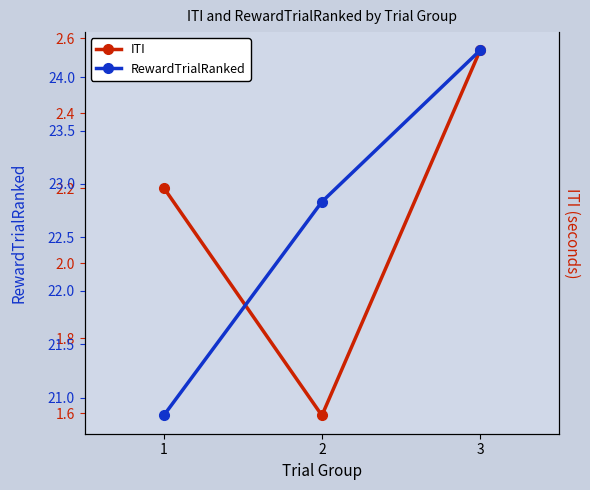

Does the chart have visible grid lines?

No